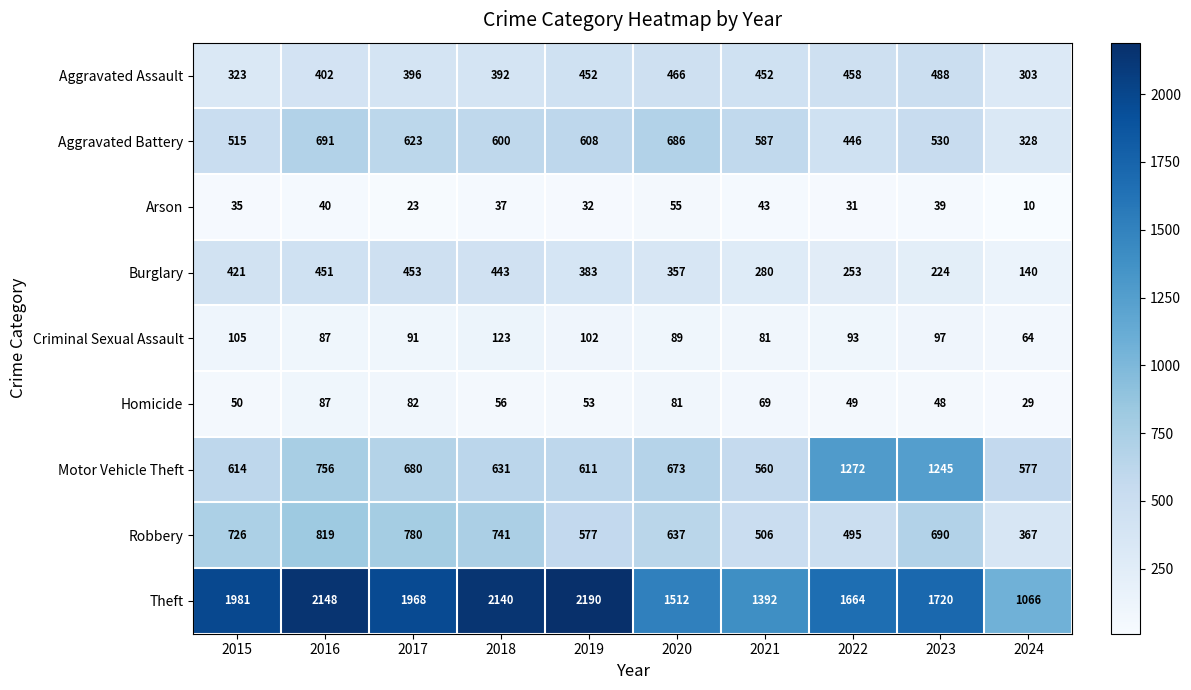

What is the maximum value shown in the chart?

2190